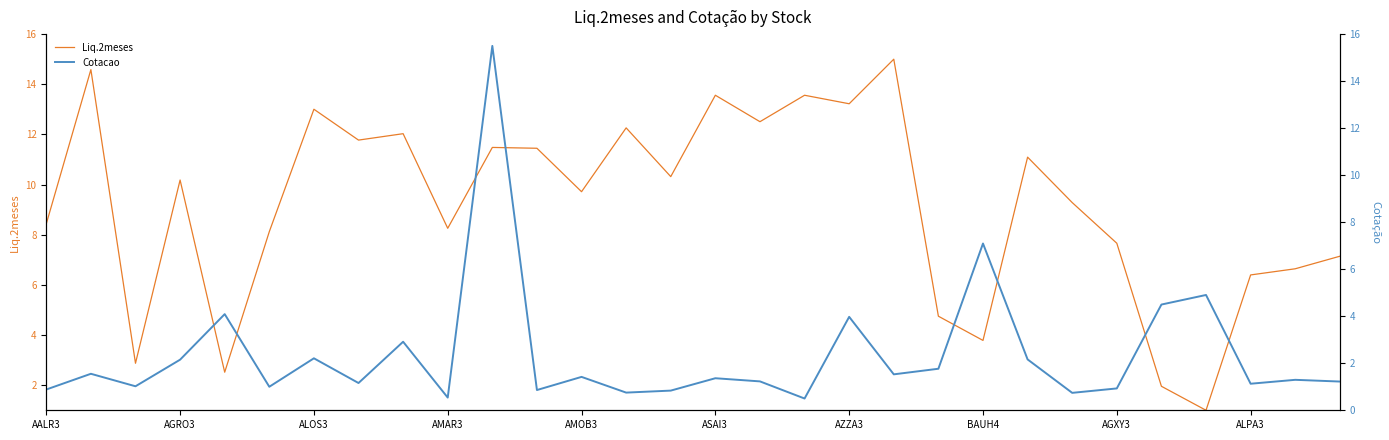

Between 15 and 22, which series saw the biggest shift?

Liq.2meses